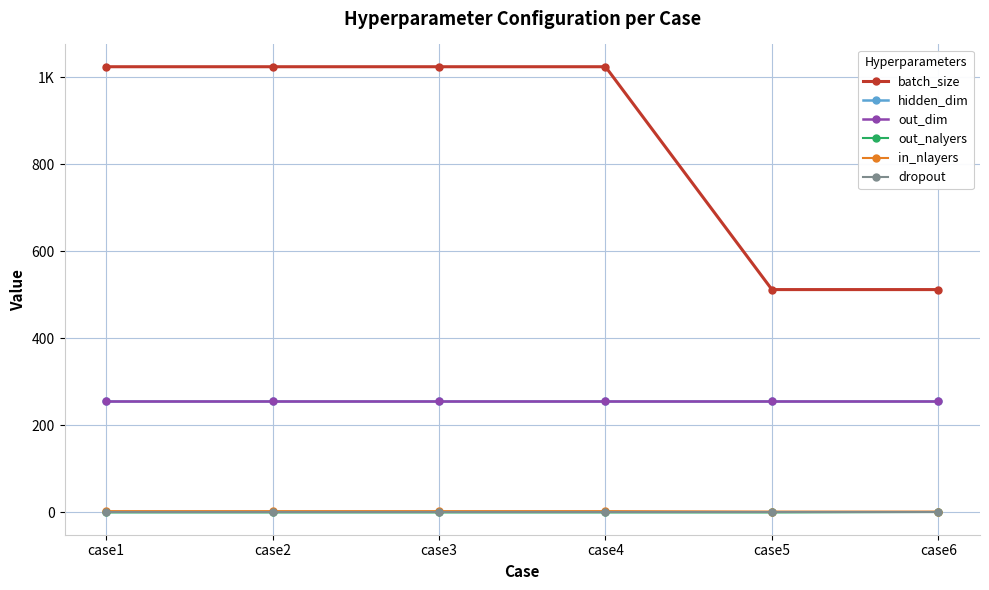

Is this an area chart (filled region under the line)?

No